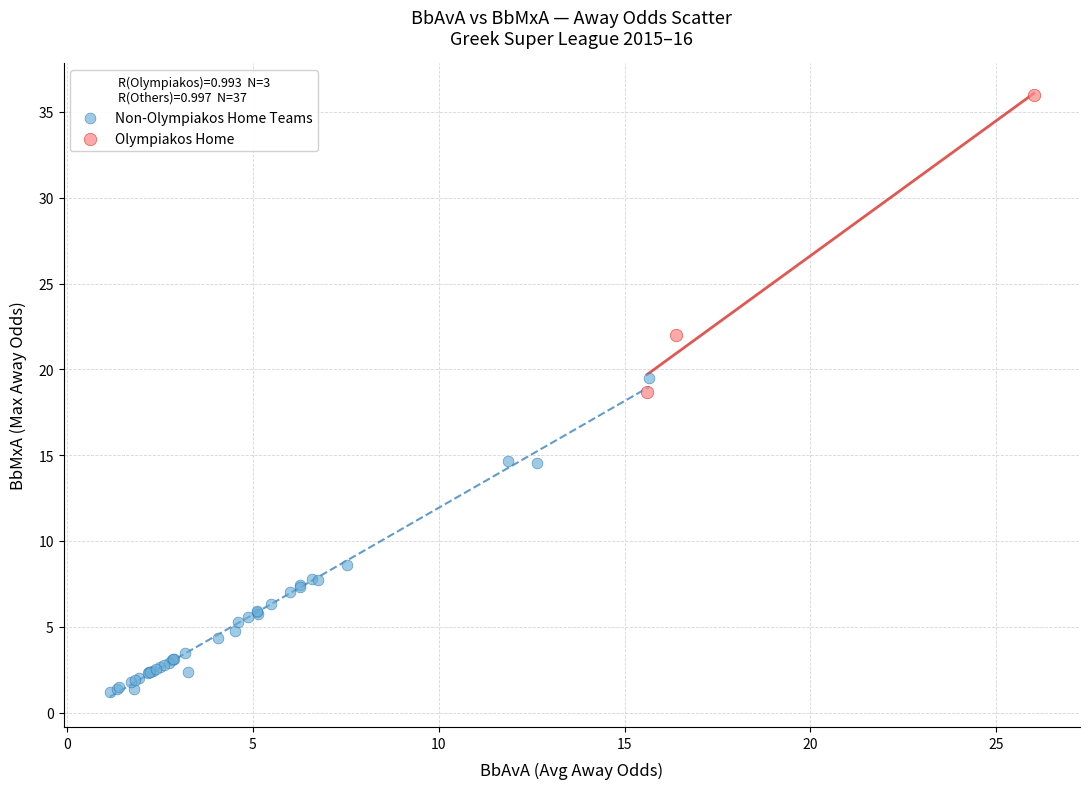

Which series reaches the minimum Y coordinate?

Non-Olympiakos Home Teams